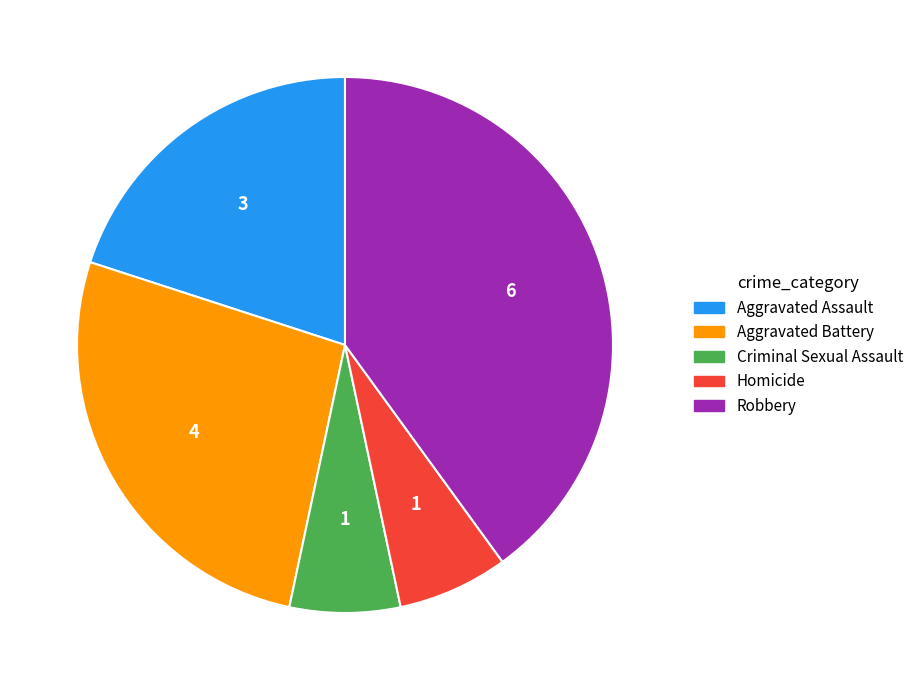

Between Criminal Sexual Assault and Aggravated Assault, which is larger?

Aggravated Assault